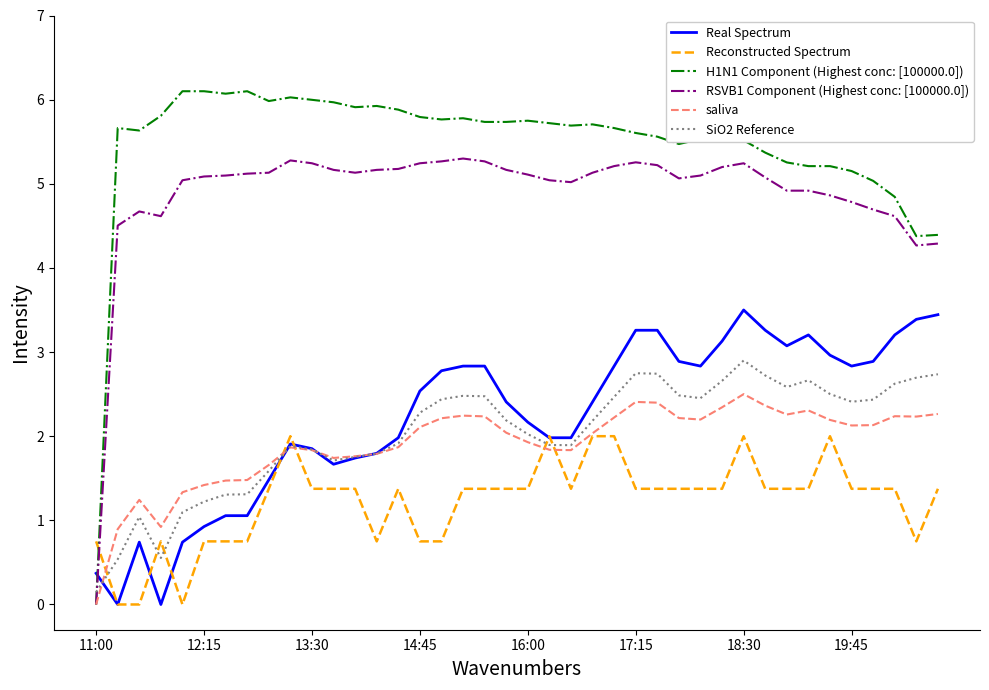

Which series has the widest spread of values?

H1N1 Component (Highest conc: [100000.0])